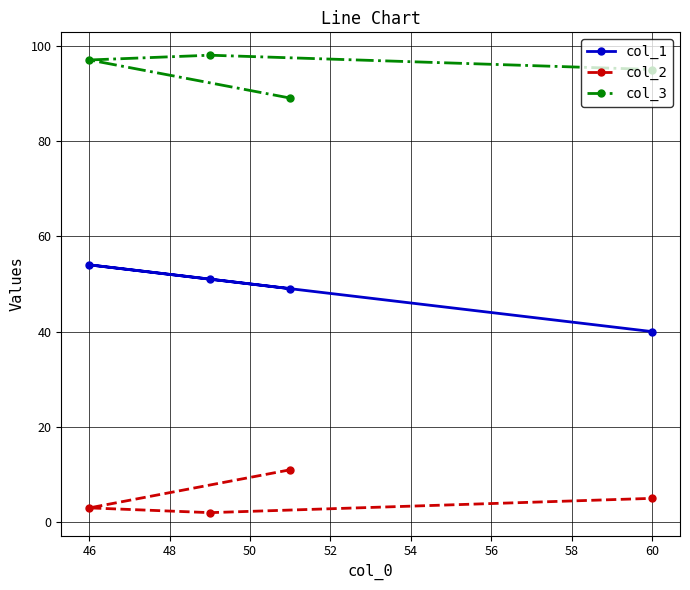

True or false: col_2 has a value of 5 at 60.

True